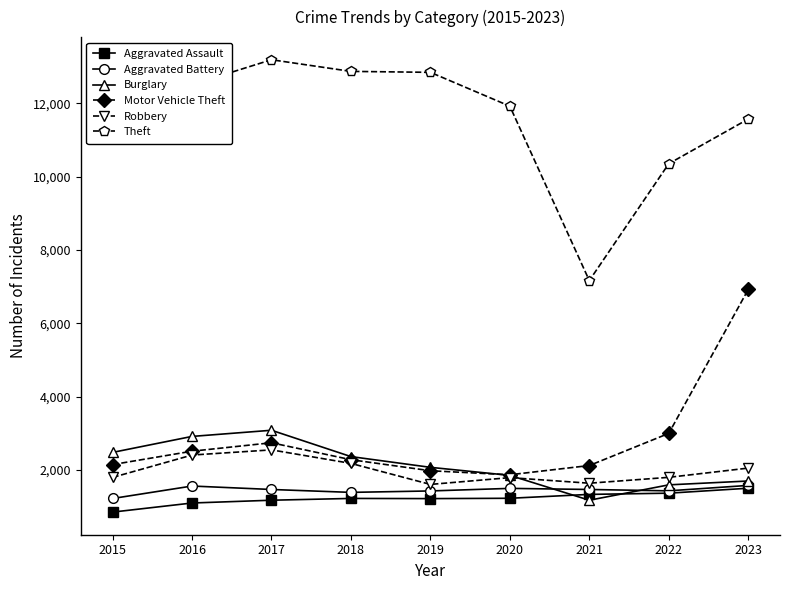

The Burglary series shows 1172 at 2017. True or false?

False